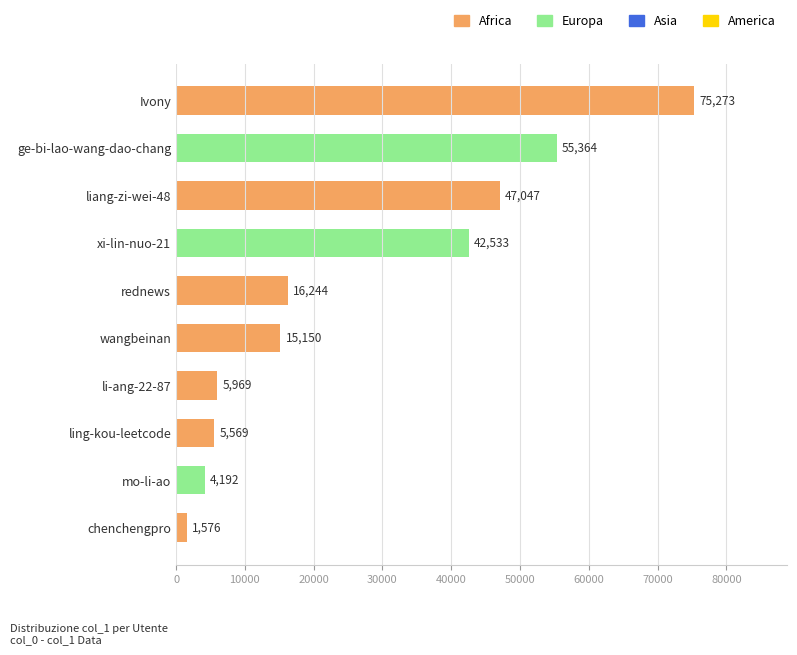

The chart shows a value of 59872 at xi-lin-nuo-21. True or false?

False